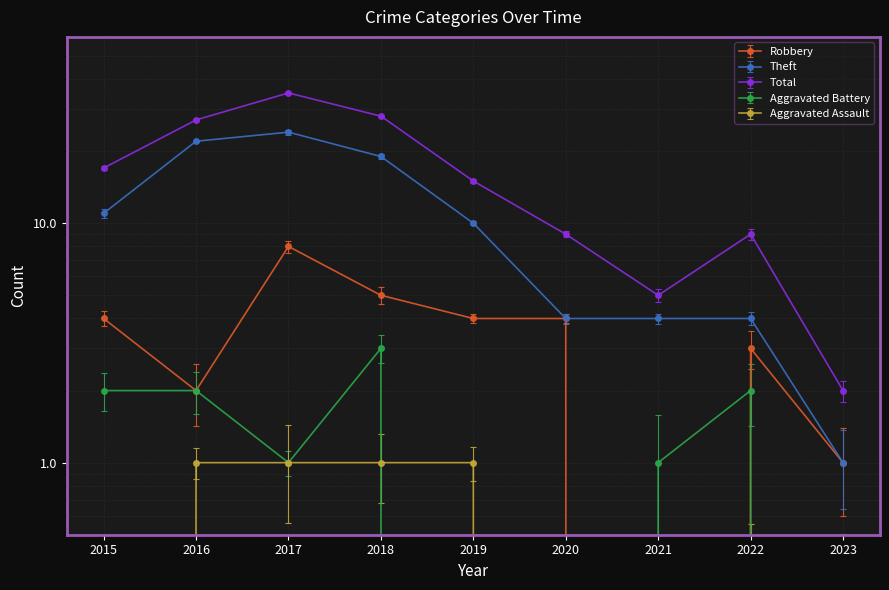

In Total, how many points are lower than both neighbors (excluding endpoints)?

1